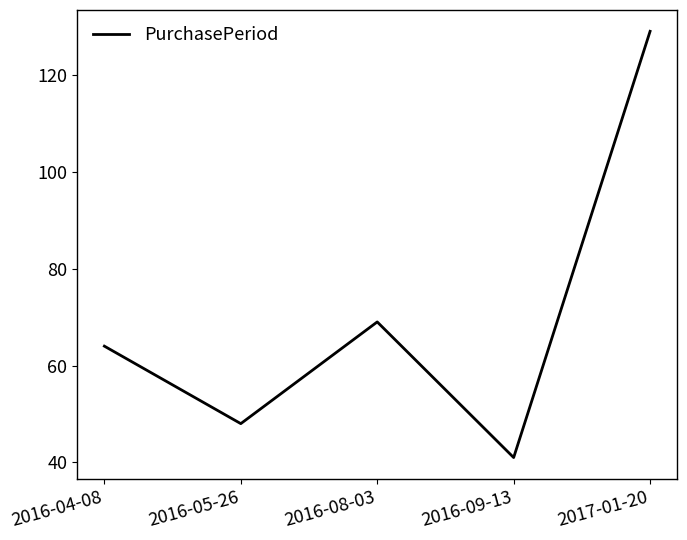

The value at 2016-05-26 is 30. True or false?

False